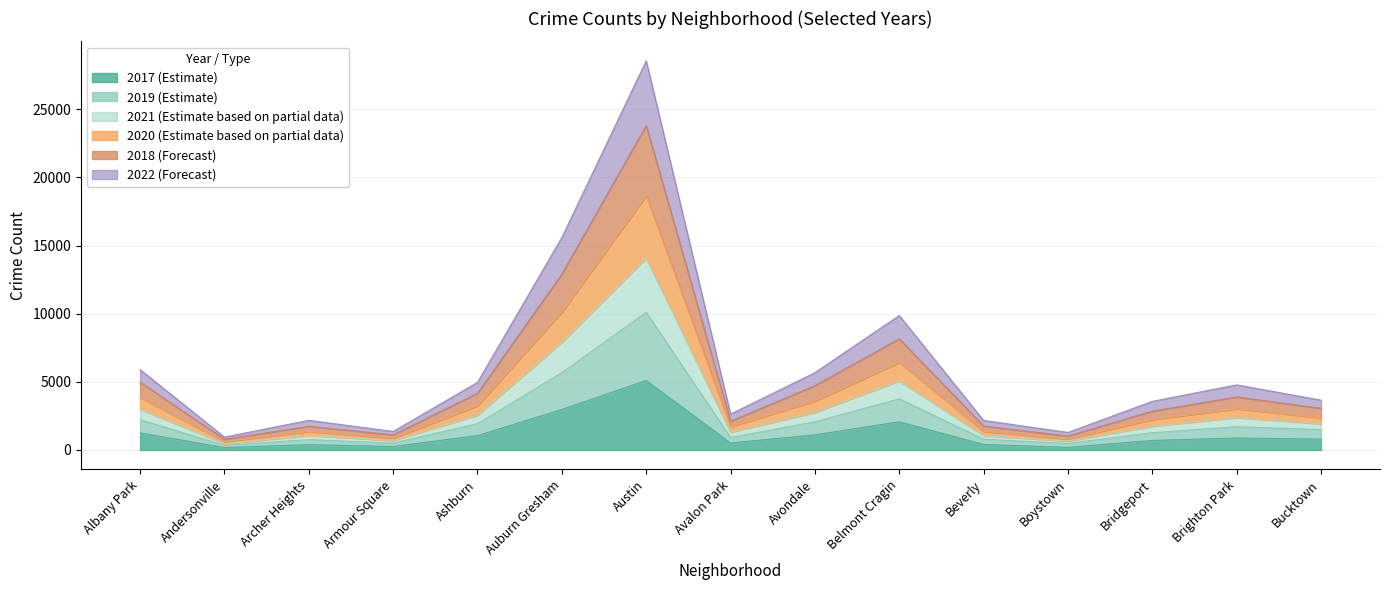

Is it true that 2017 (Estimate) equals 1252 at Albany Park?

True